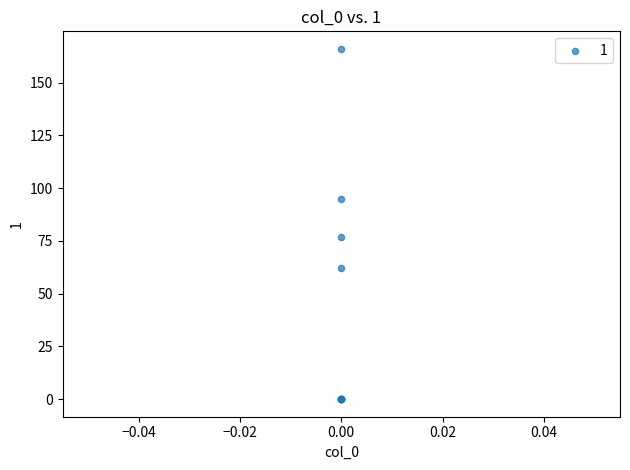

What Y value in the scatter plot is closest to 83?

77